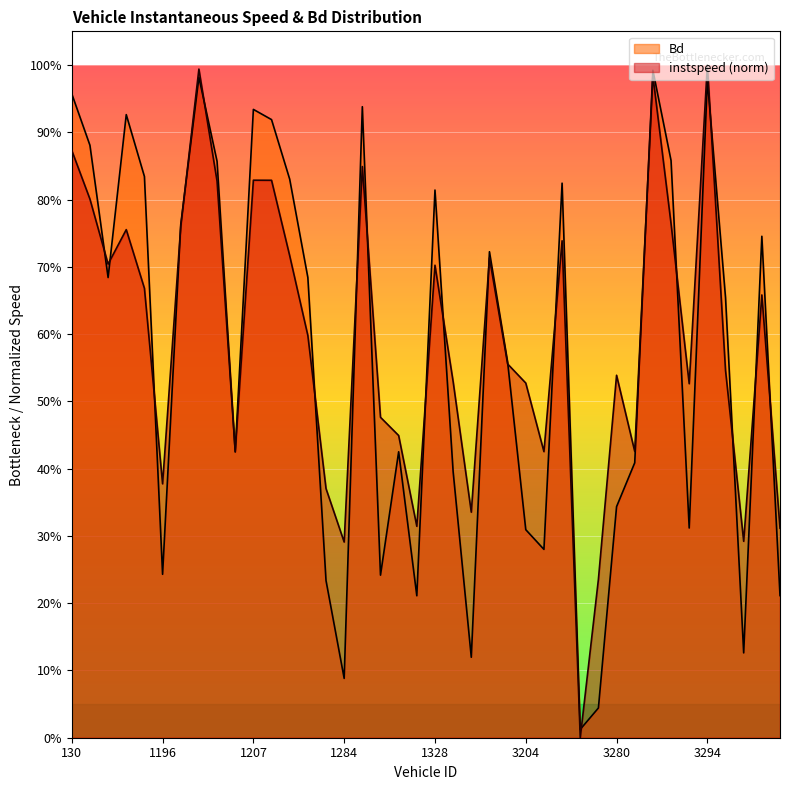

What is the label of the 33rd point from the right?

1200.0